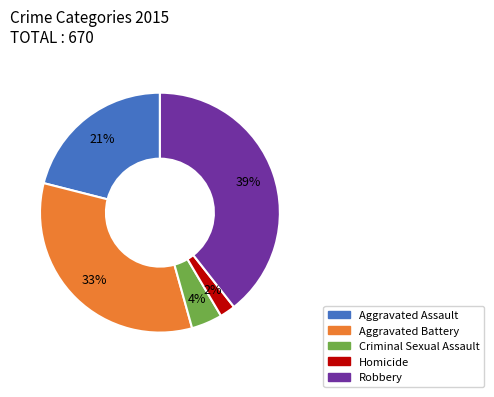

Between Aggravated Assault and Aggravated Battery, which is larger?

Aggravated Battery